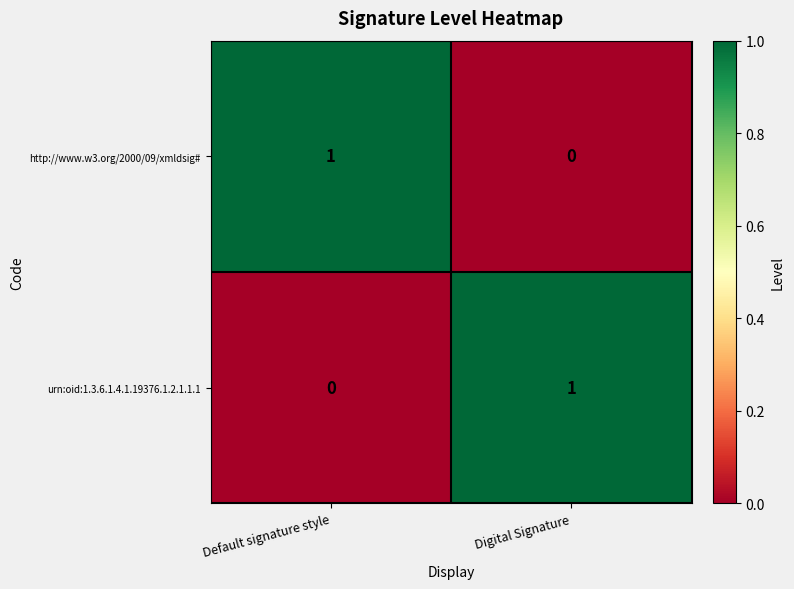

At which label is urn:oid:1.3.6.1.4.1.19376.1.2.1.1.1 closest to 0?

Default signature style